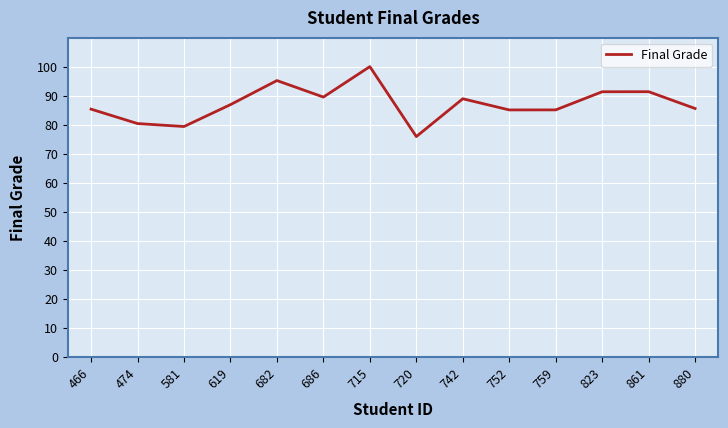

The chart shows a value of 110.9 at 759. True or false?

False